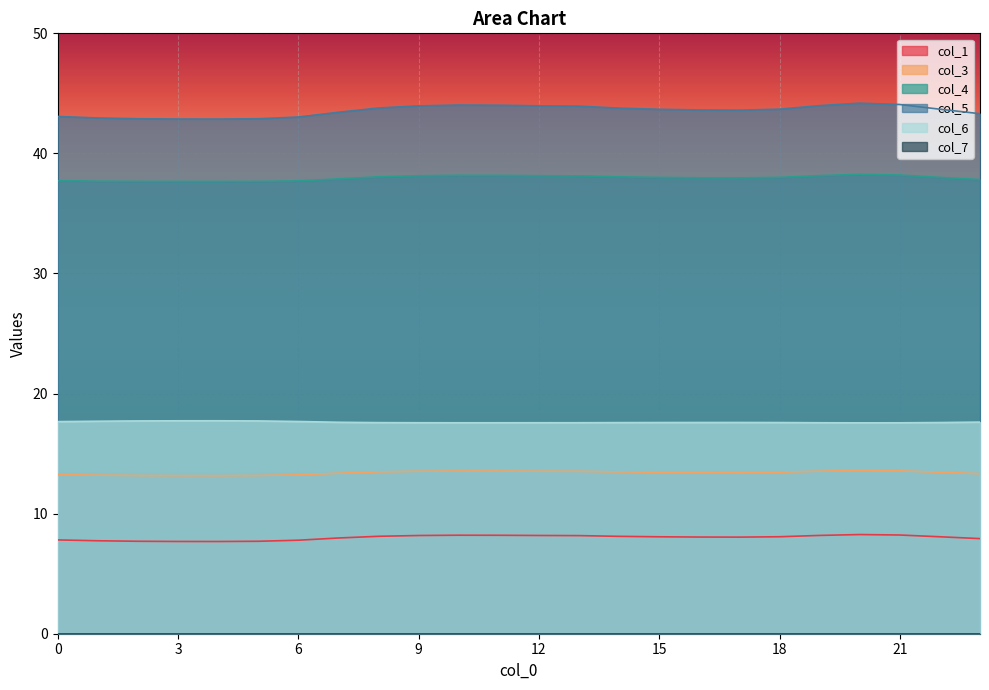

True or false: col_6 and col_1 cross at least once.

False